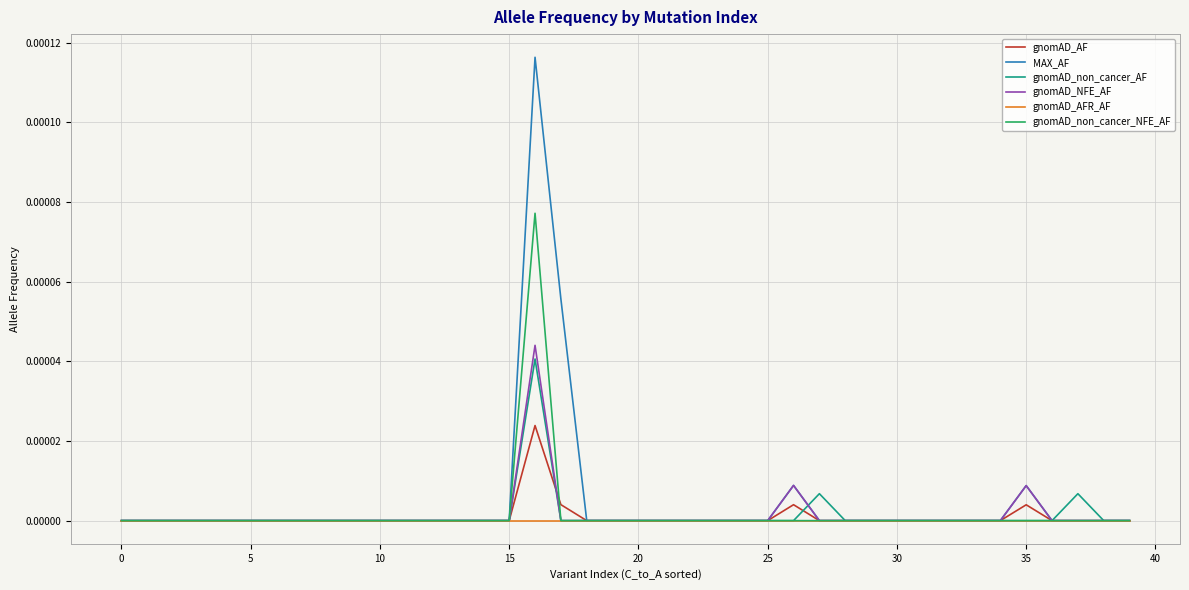

Which series has the widest spread of values?

MAX_AF